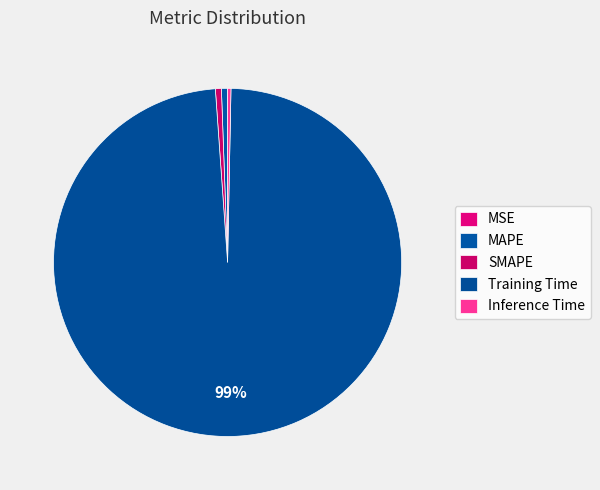

Is there a majority slice in this chart?

Yes